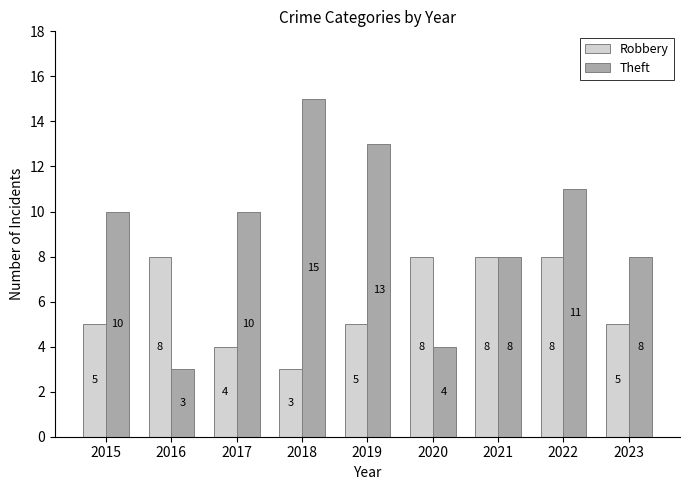

List the series in order of their peak value, lowest first.

Robbery, Theft